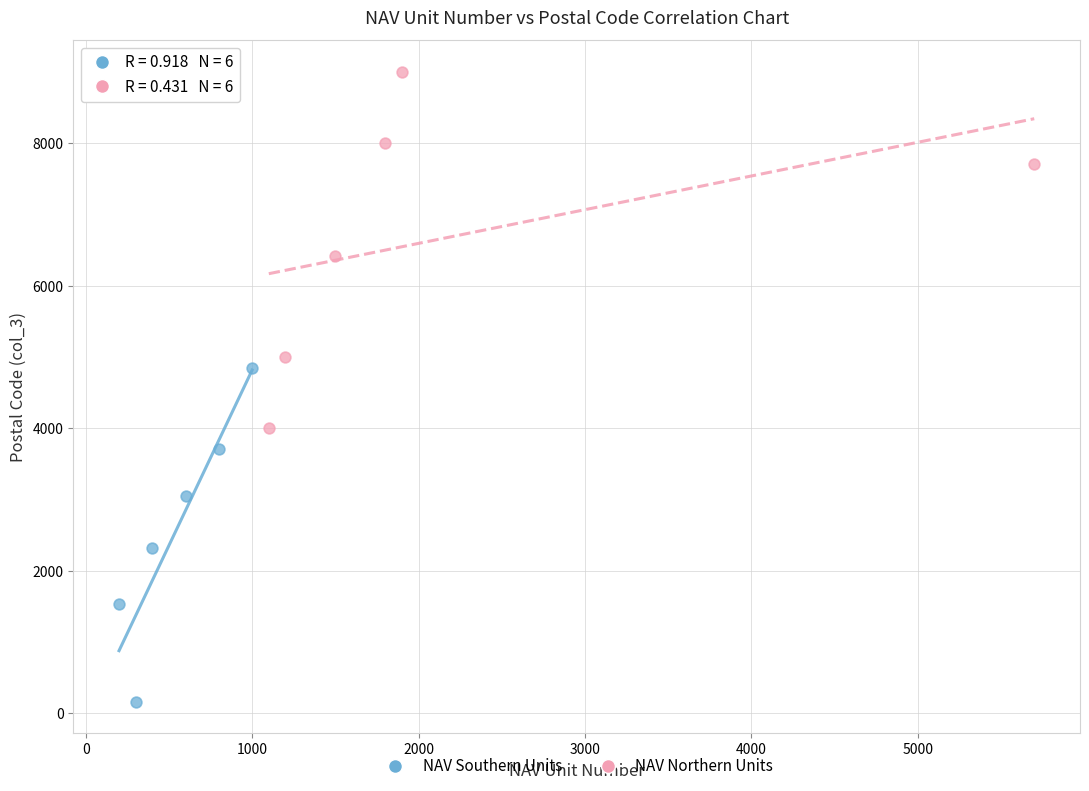

Which series has the largest Y range (max minus min)?

NAV Northern Units